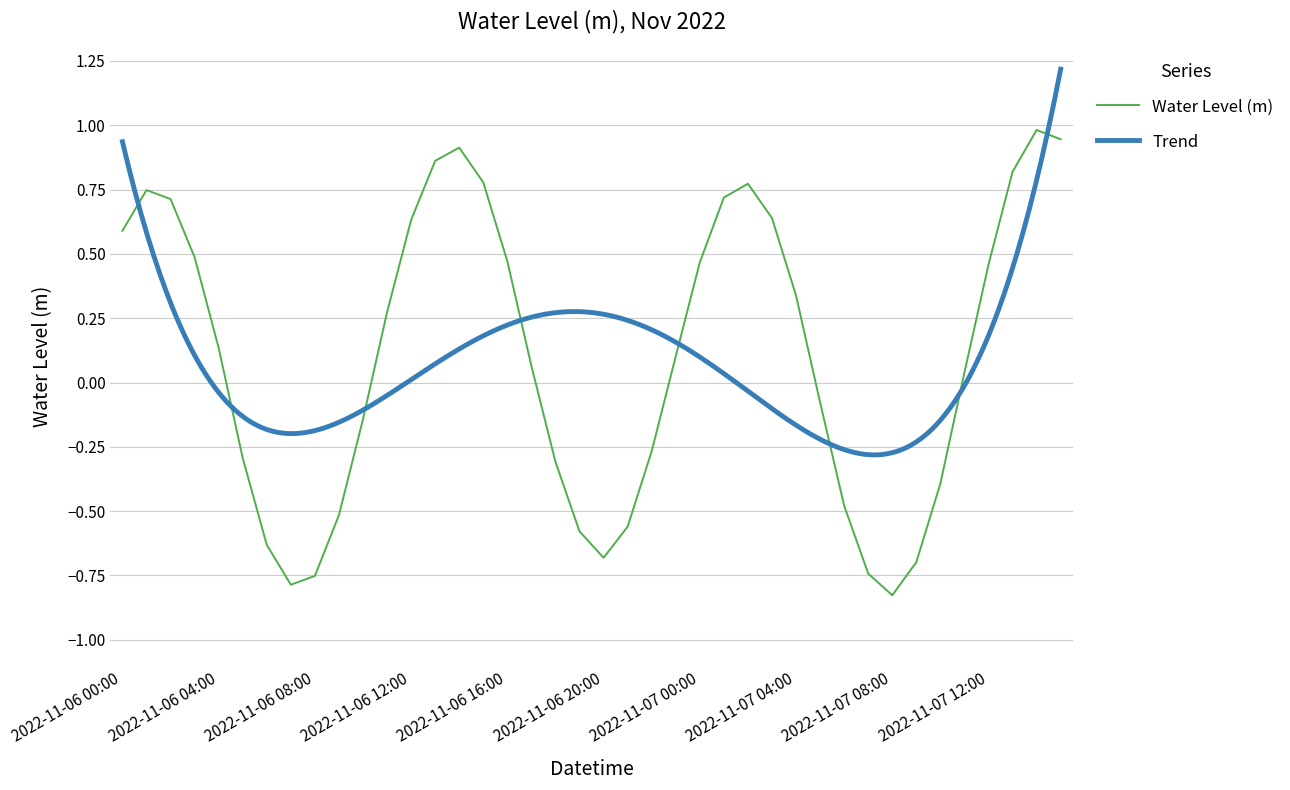

List the labels in order of value, smallest first.

2022-11-07 08:00, 2022-11-06 07:00, 2022-11-06 08:00, 2022-11-07 07:00, 2022-11-07 09:00, 2022-11-06 20:00, 2022-11-06 06:00, 2022-11-06 19:00, 2022-11-06 21:00, 2022-11-06 09:00, 2022-11-07 06:00, 2022-11-07 10:00, 2022-11-06 18:00, 2022-11-06 05:00, 2022-11-06 22:00, 2022-11-06 10:00, 2022-11-07 05:00, 2022-11-07 11:00, 2022-11-06 17:00, 2022-11-06 23:00, 2022-11-06 04:00, 2022-11-06 11:00, 2022-11-07 04:00, 2022-11-07 12:00, 2022-11-07 00:00, 2022-11-06 16:00, 2022-11-06 03:00, 2022-11-06 00:00, 2022-11-06 12:00, 2022-11-07 03:00, 2022-11-06 02:00, 2022-11-07 01:00, 2022-11-06 01:00, 2022-11-07 02:00, 2022-11-06 15:00, 2022-11-07 13:00, 2022-11-06 13:00, 2022-11-06 14:00, 2022-11-07 15:00, 2022-11-07 14:00